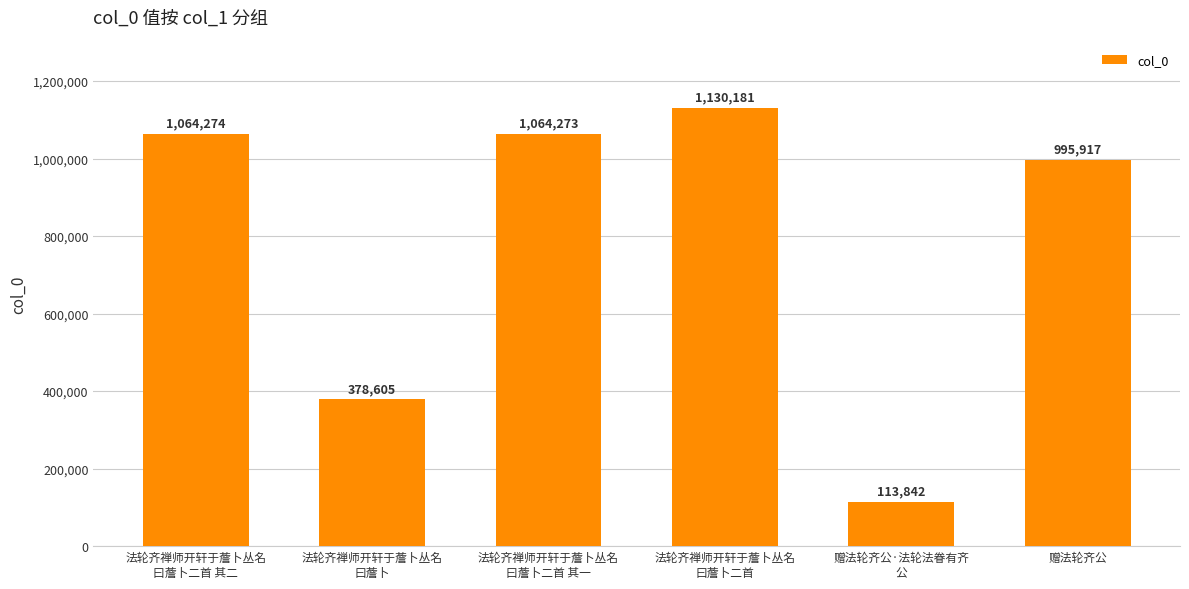

What position from the left is 法轮齐禅师开轩于薝卜丛名
曰薝卜?

2